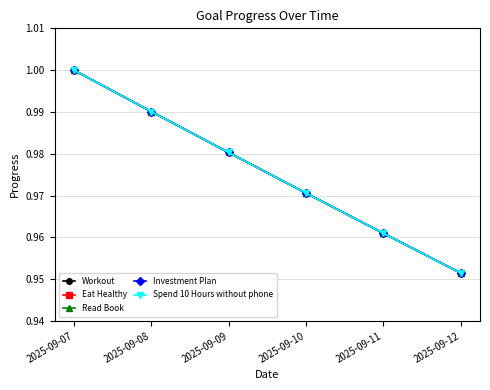

Does the chart have visible grid lines?

Yes